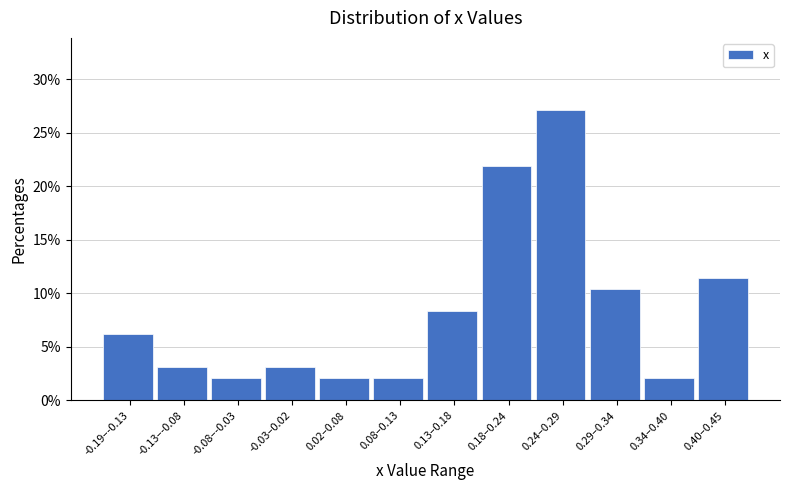

Between 0.40–0.45 and 0.18–0.24, which is larger?

0.18–0.24